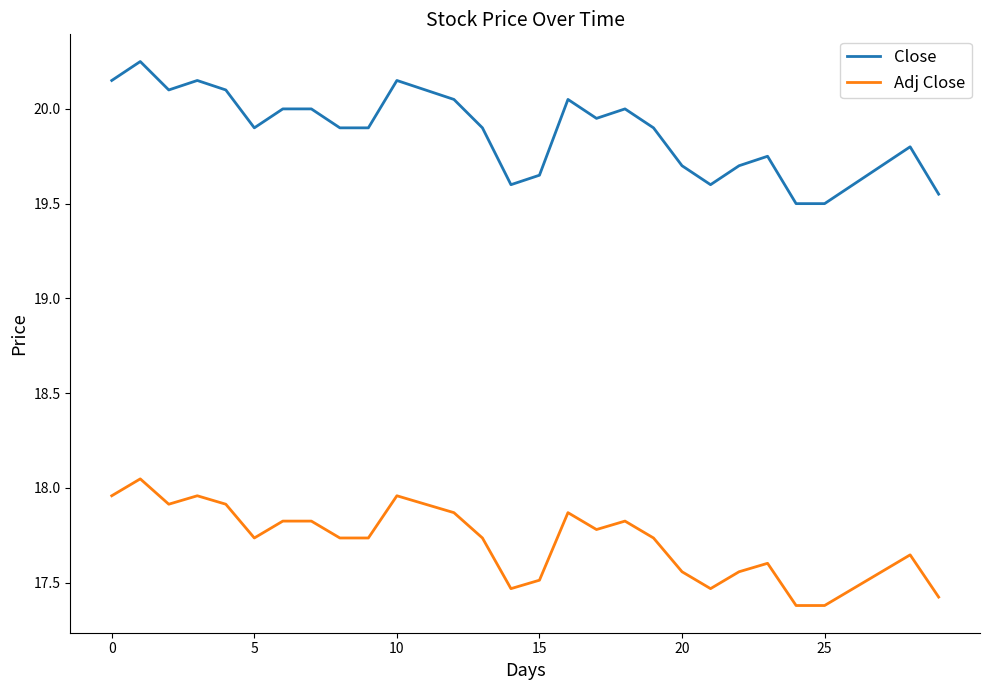

True or false: Adj Close and Close intersect in this chart.

False